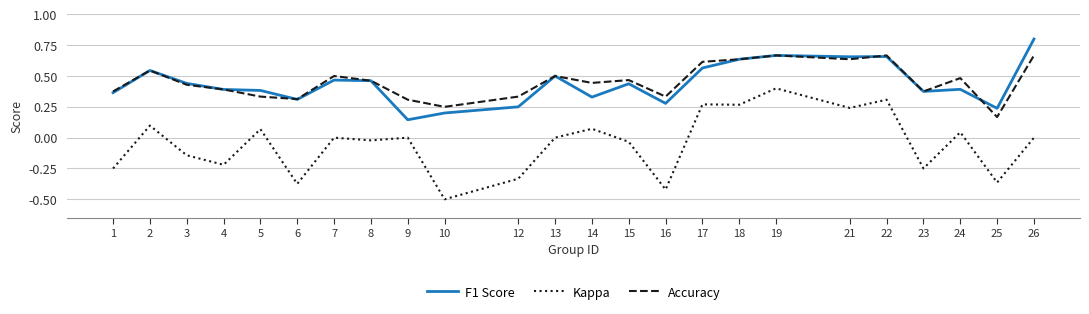

What is the maximum value shown in the chart?

0.8